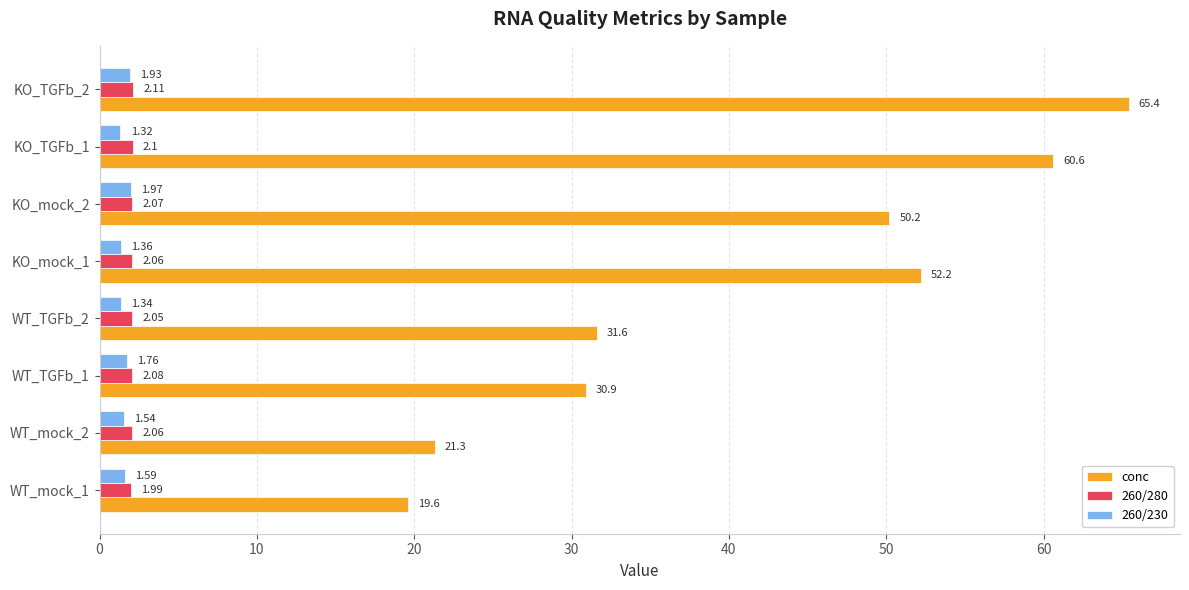

Which series has the largest range (max minus min)?

conc